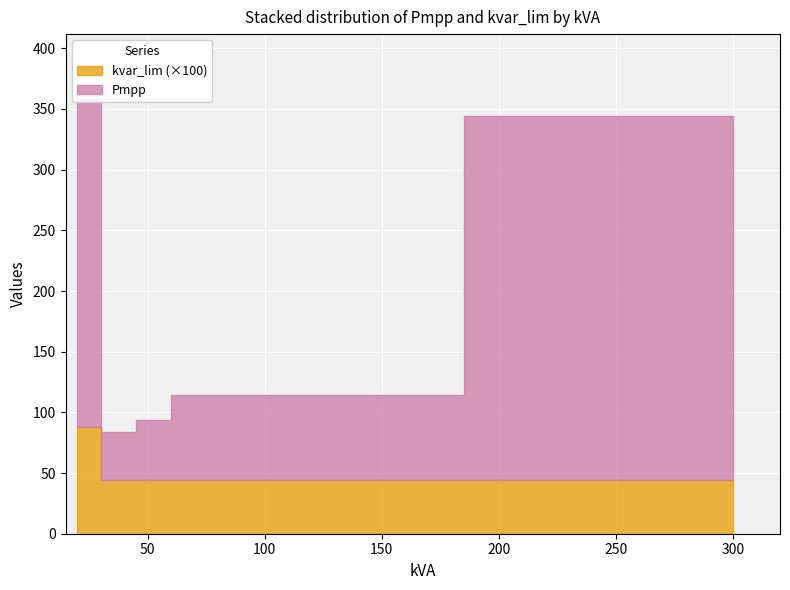

What is the lowest value of the kvar_lim series?

0.4